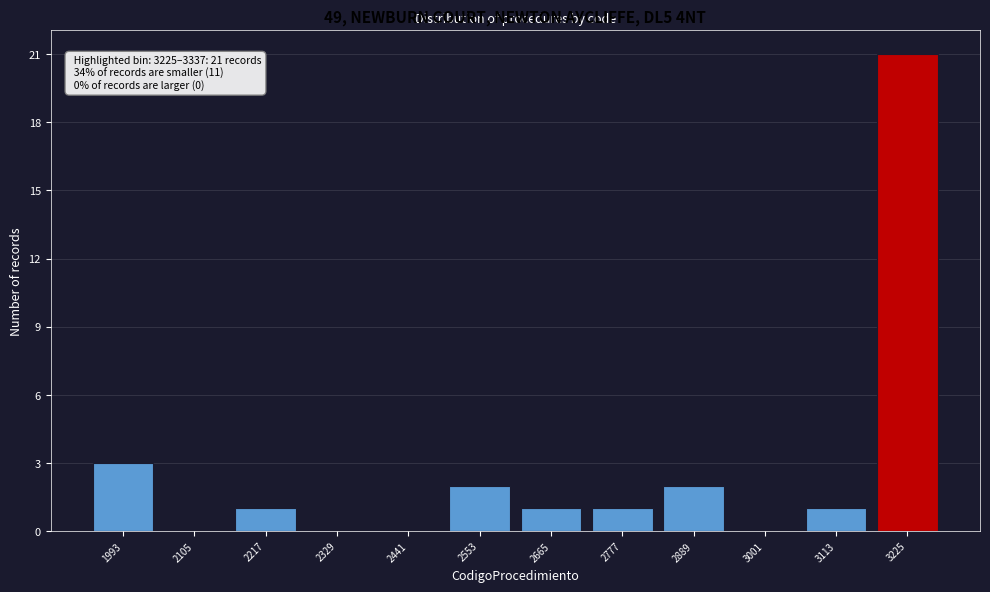

Reading left to right, transcribe all the data shown in this chart.

1993=3	2105=0	2217=1	2329=0	2441=0	2553=2	2665=1	2777=1	2889=2	3001=0	3113=1	3225=21